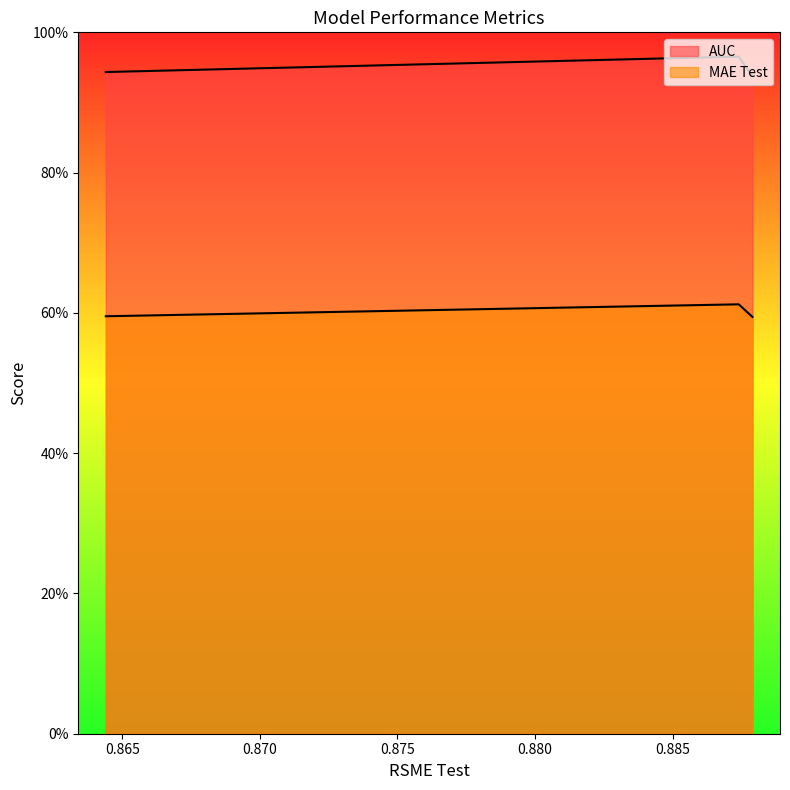

True or false: MAE Test has a value of 0.6 at 0.8644.

True